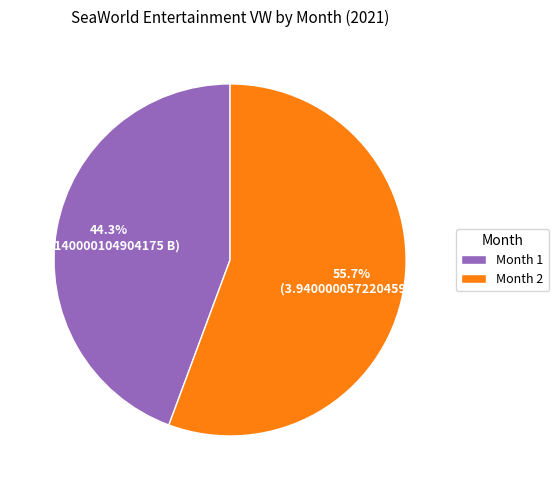

What percentage do Month 2 and Month 1 together represent?

100.0%